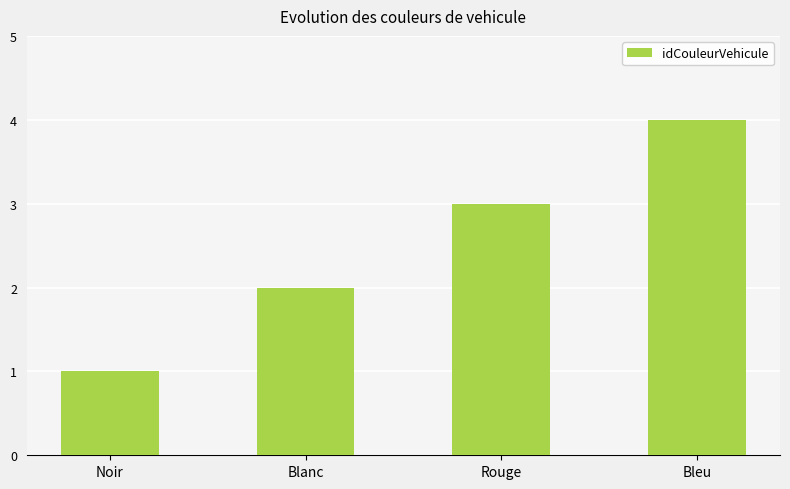

What is the sum of all values?

10